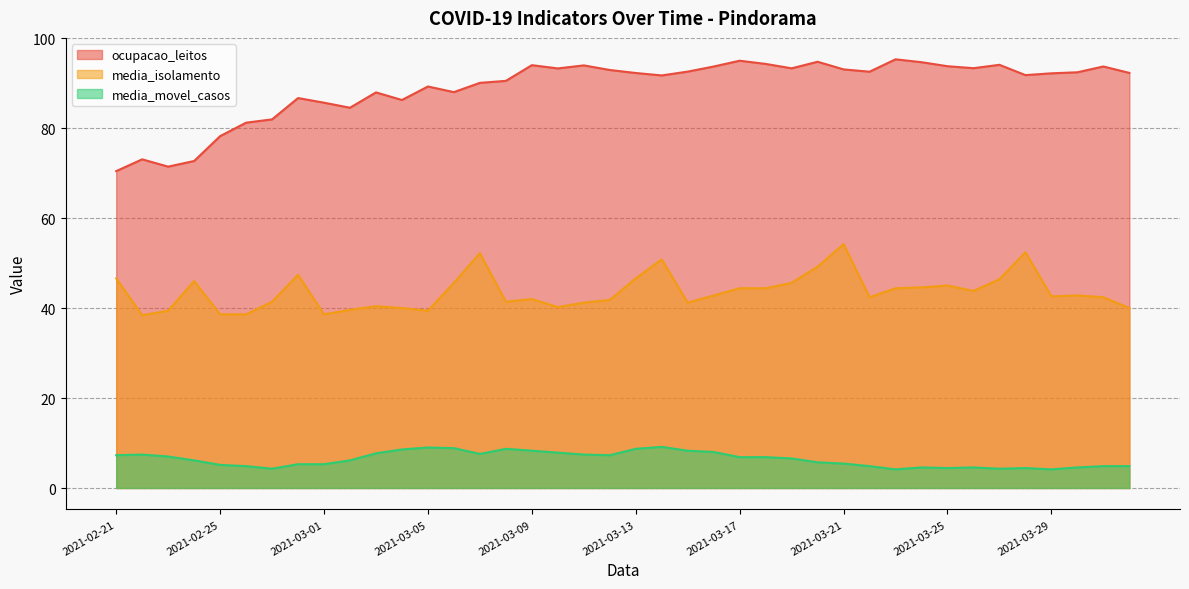

What are all the series names shown in the legend?

ocupacao_leitos, media_isolamento, media_movel_casos